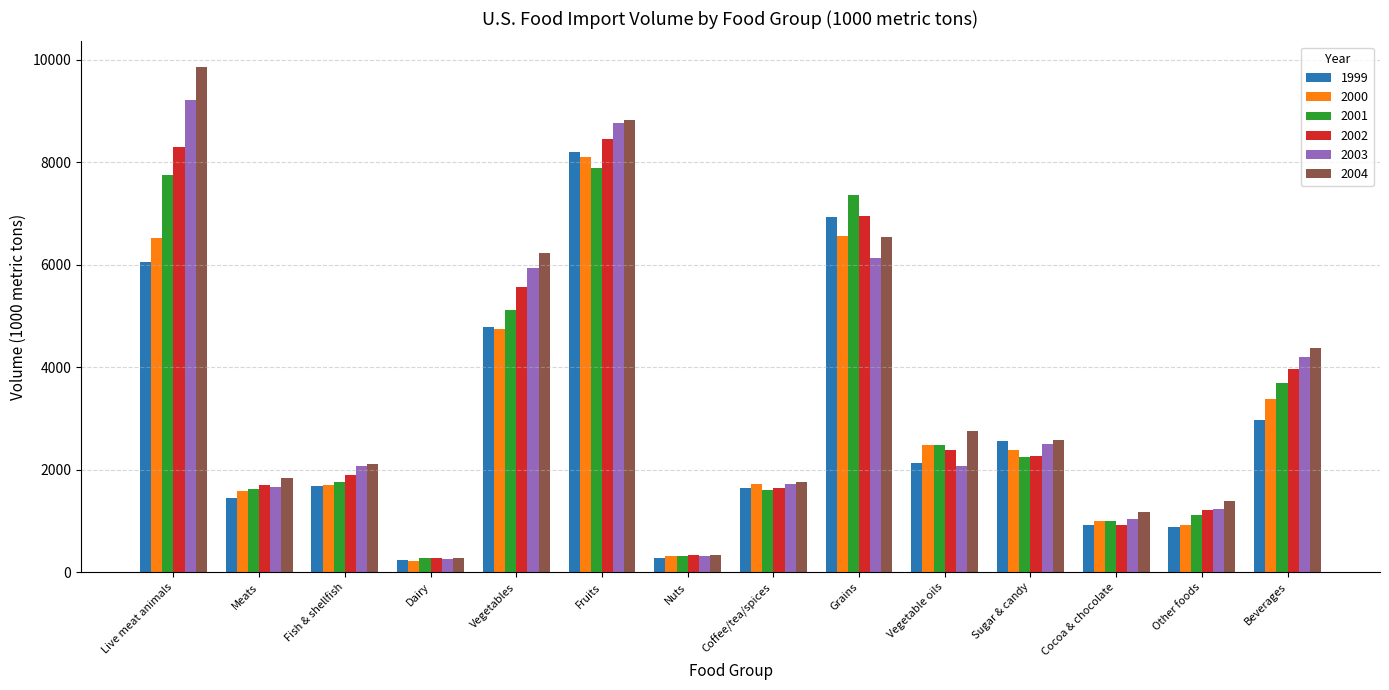

Which series has the widest spread of values?

2004